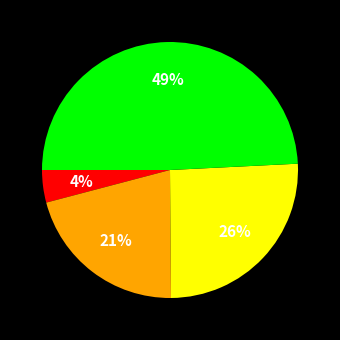

Is there a majority slice in this chart?

No